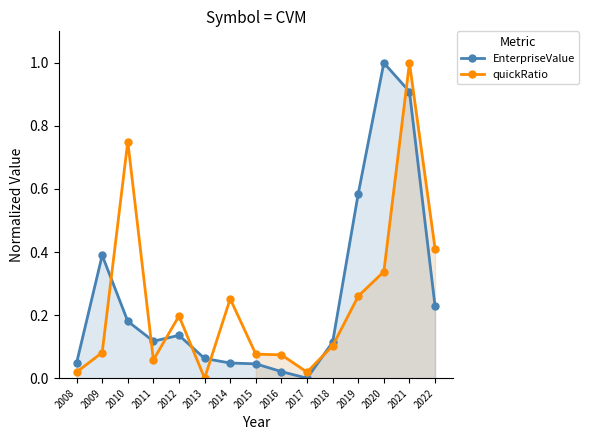

Is it true that EnterpriseValue equals 0.0 at 2016?

True